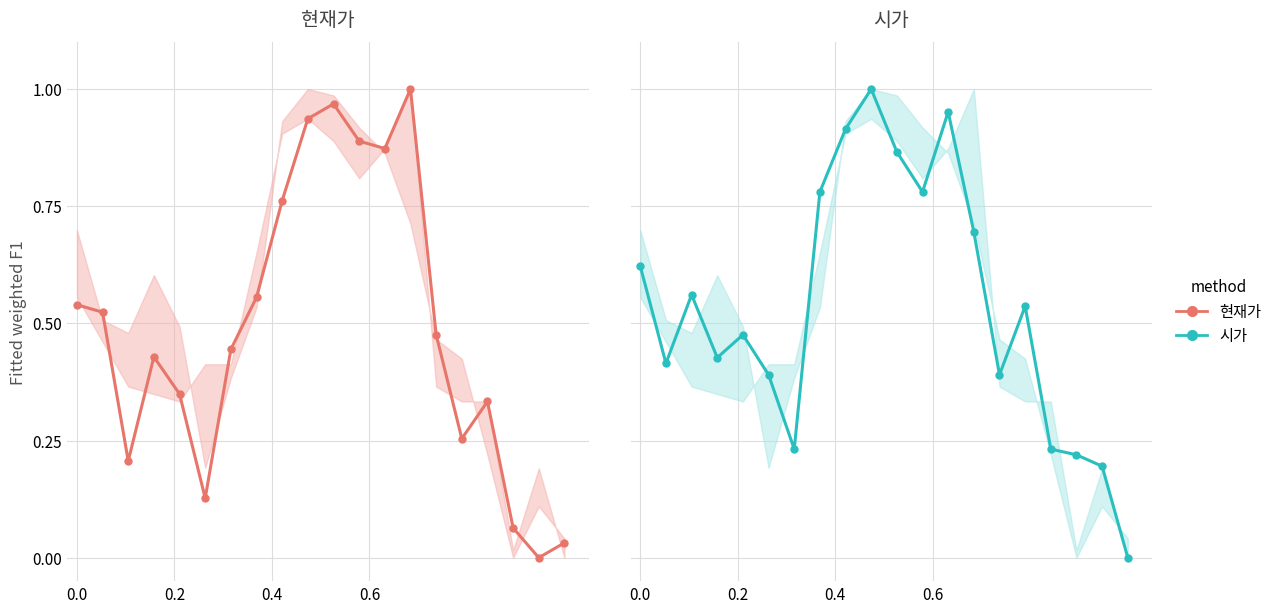

How many data points does each series have?

20